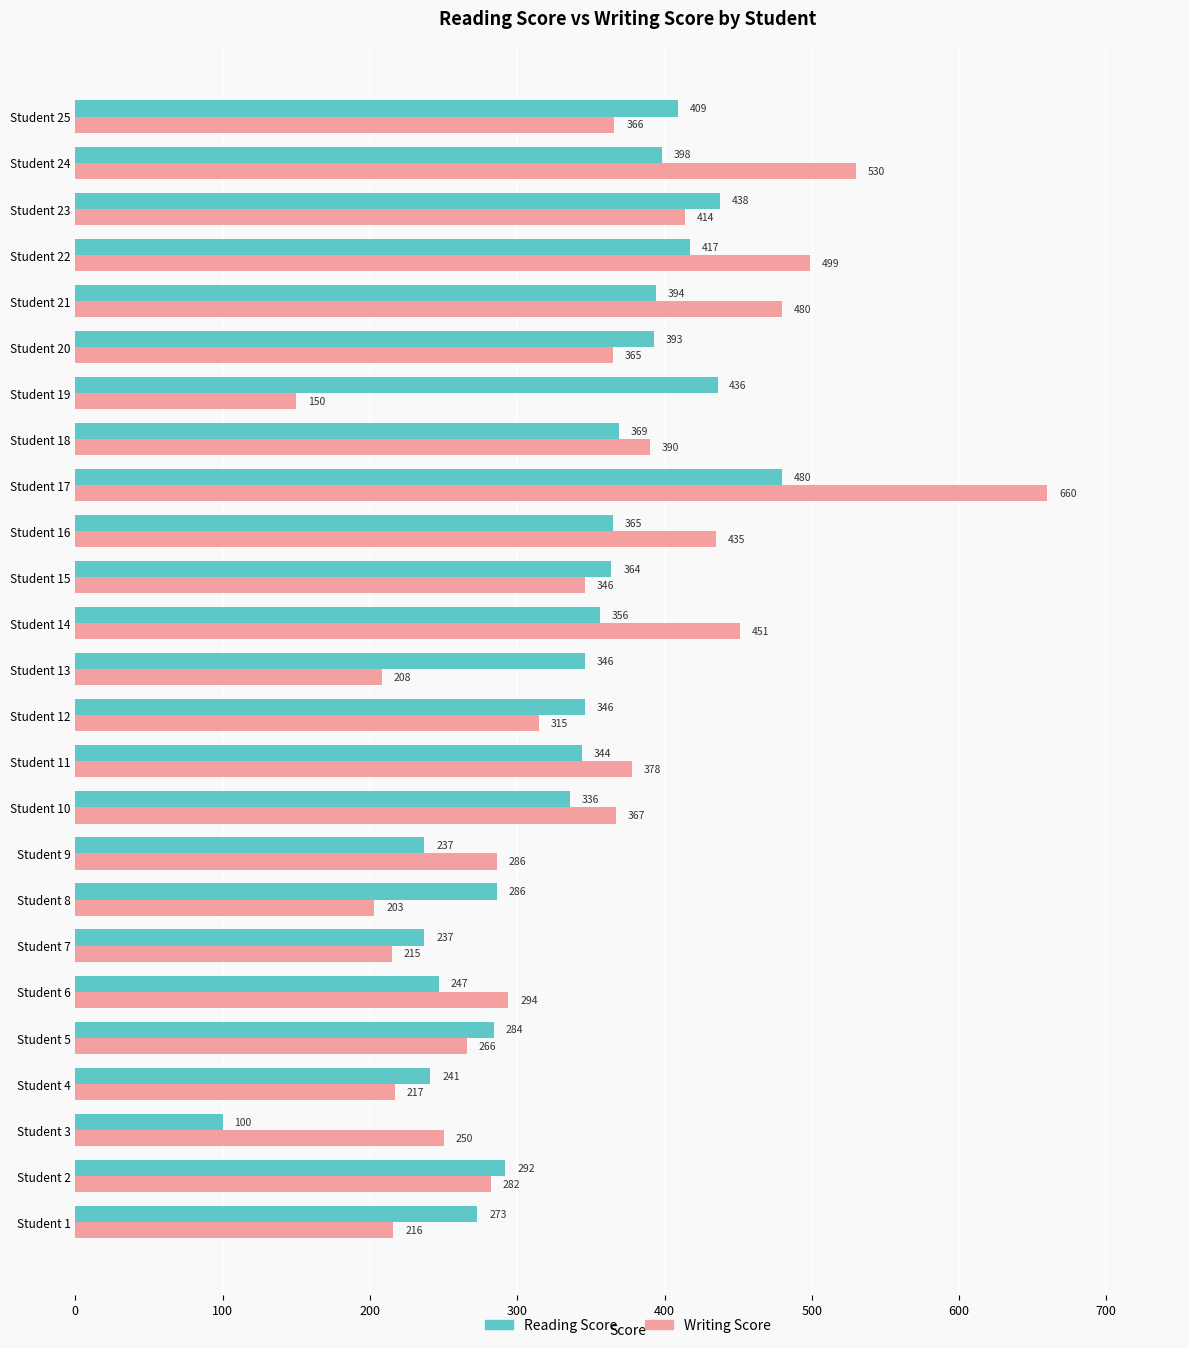

Which series has the largest range (max minus min)?

Writing Score